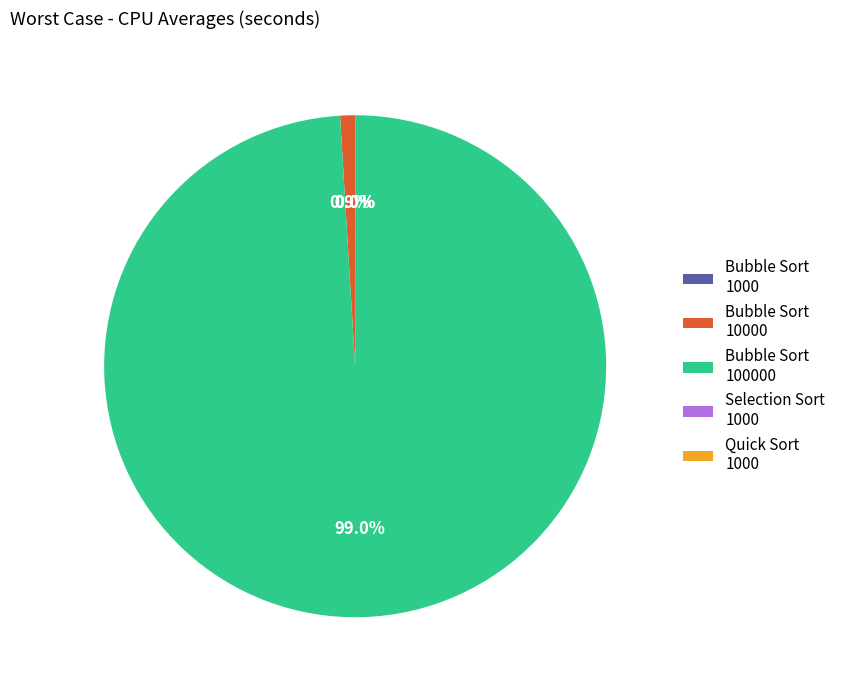

Is there a majority slice in this chart?

Yes